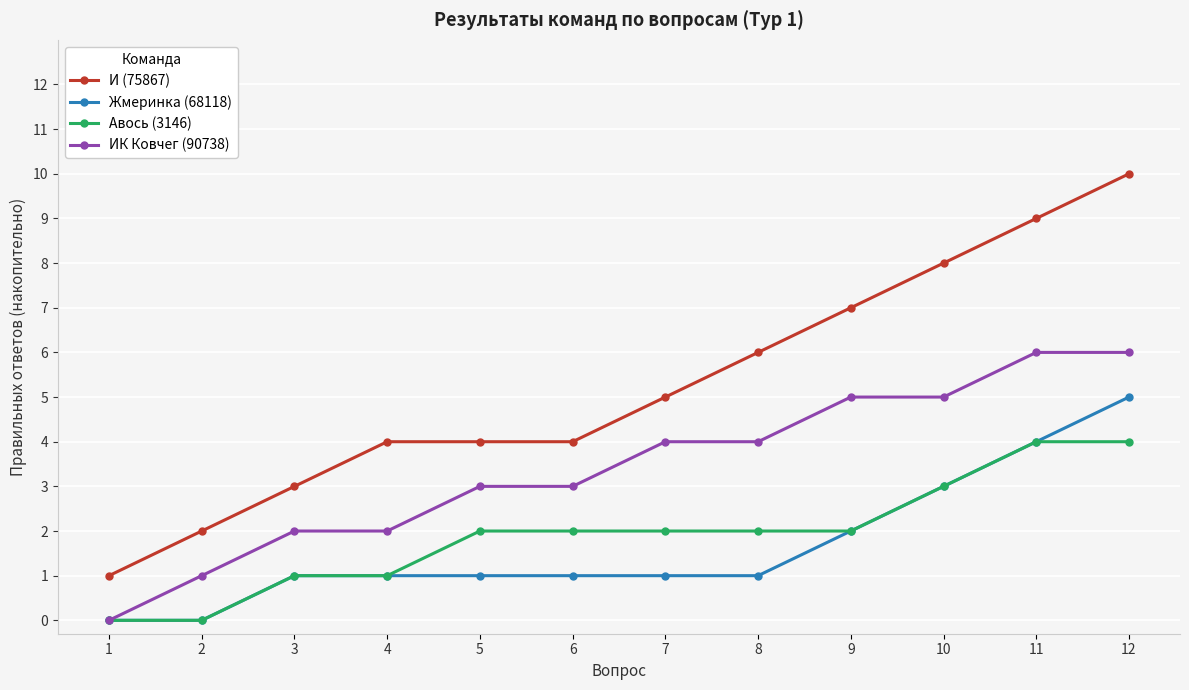

Which series changed the most between 4 and 12?

И (75867)